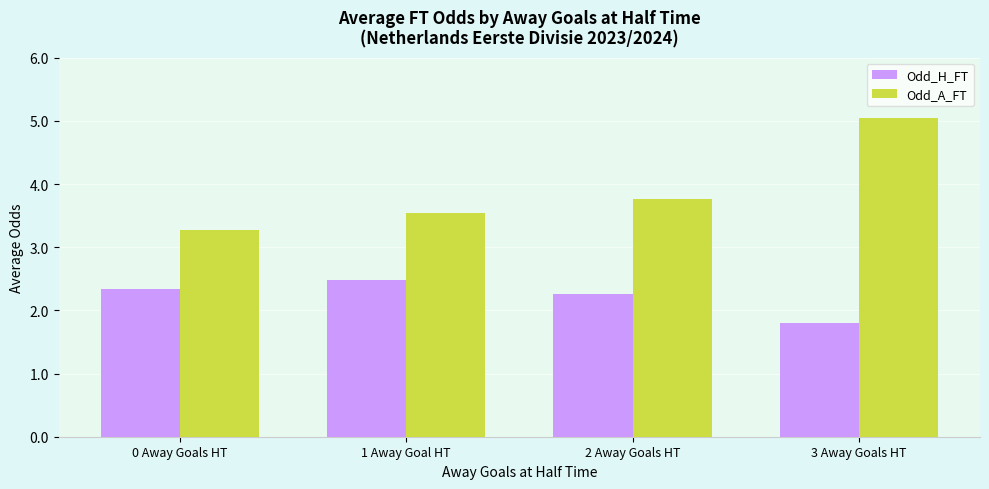

Which series has the largest total across all categories?

Odd_A_FT